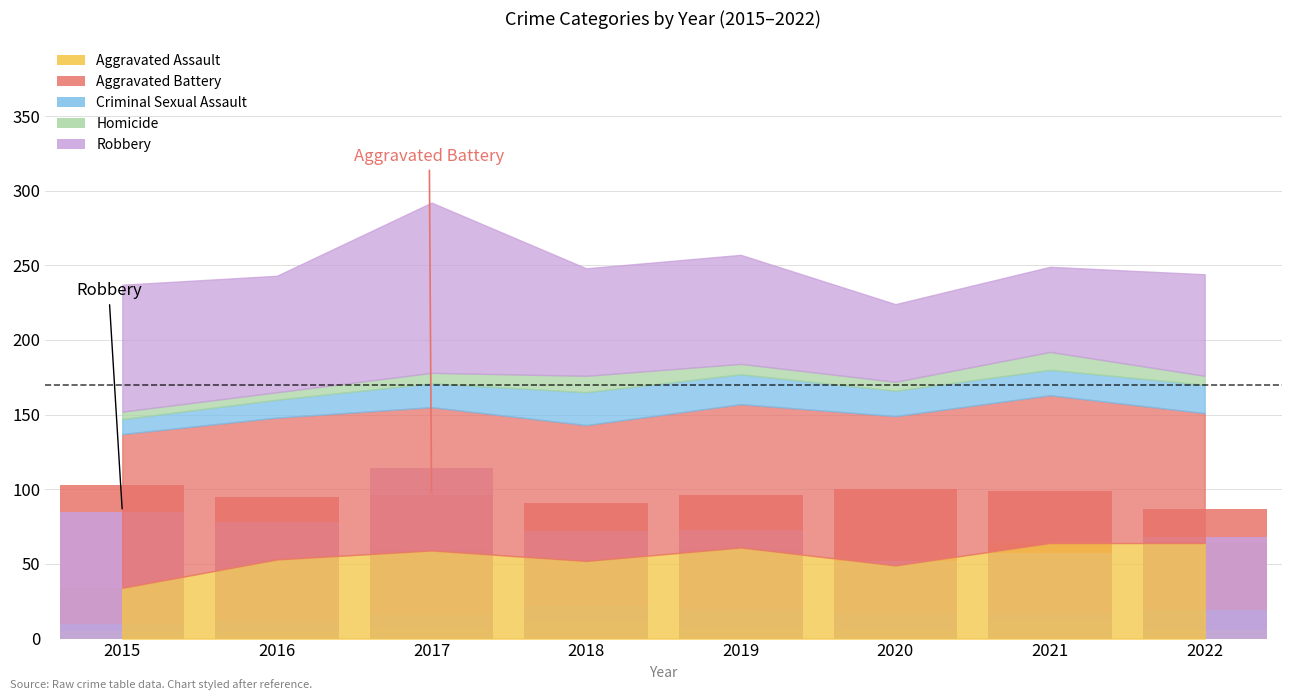

How many data points in Aggravated Battery are above 96?

3